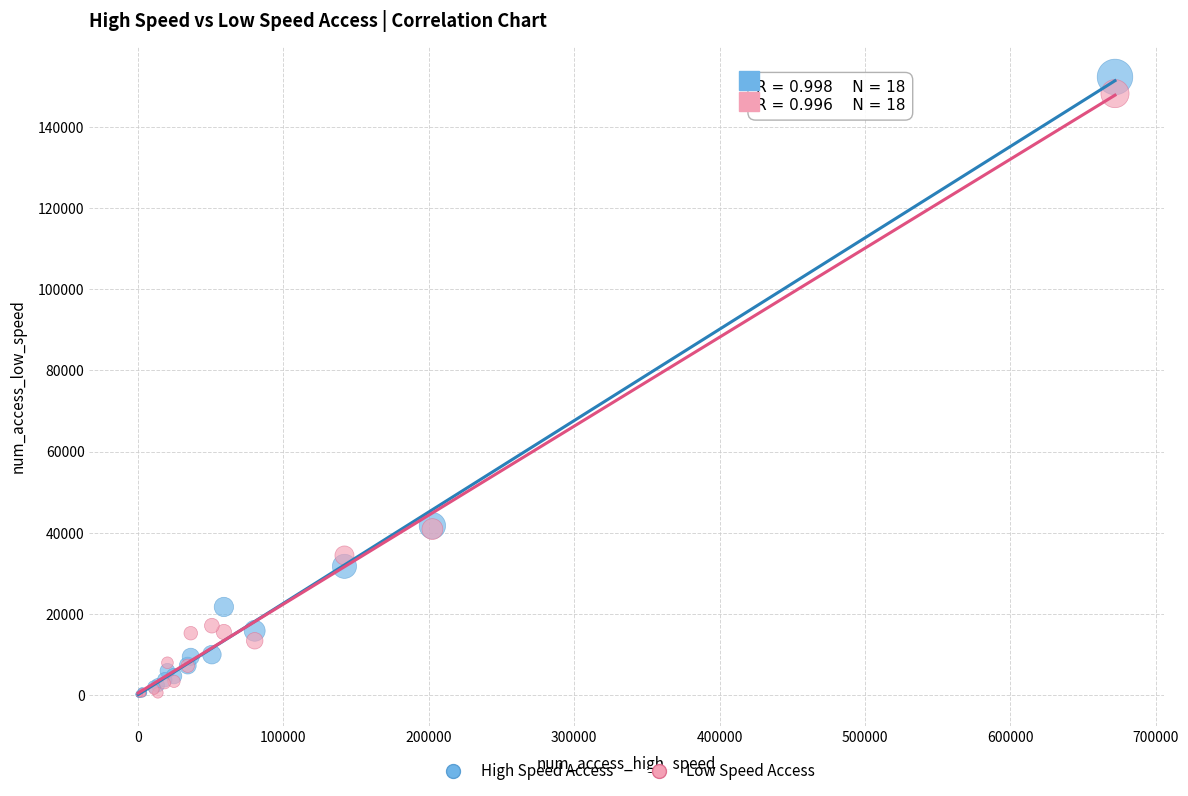

Which series has the widest spread of Y values?

High Speed Access